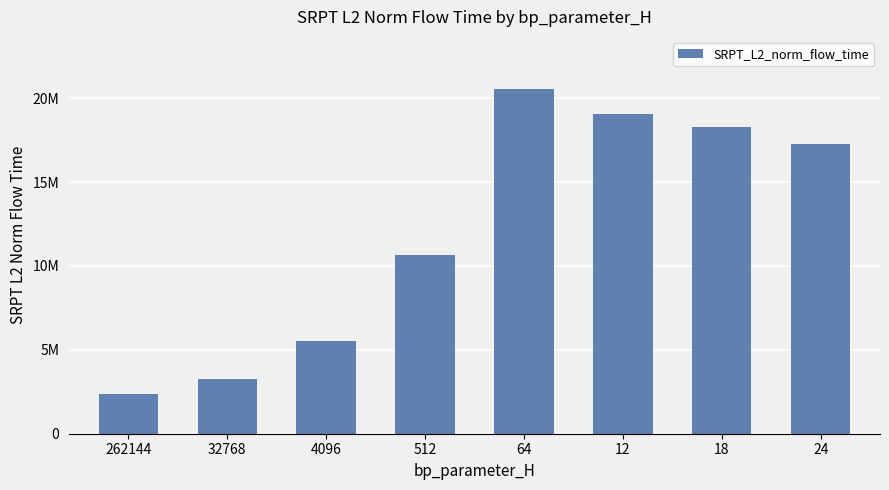

Are the bars horizontal?

No